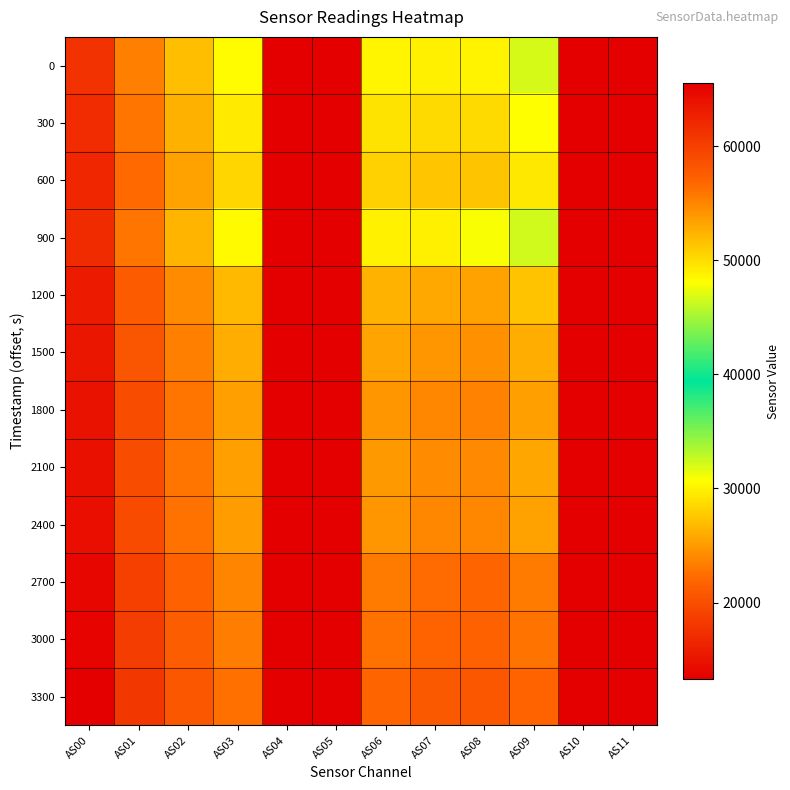

Which category has the highest value across all series?

AS04